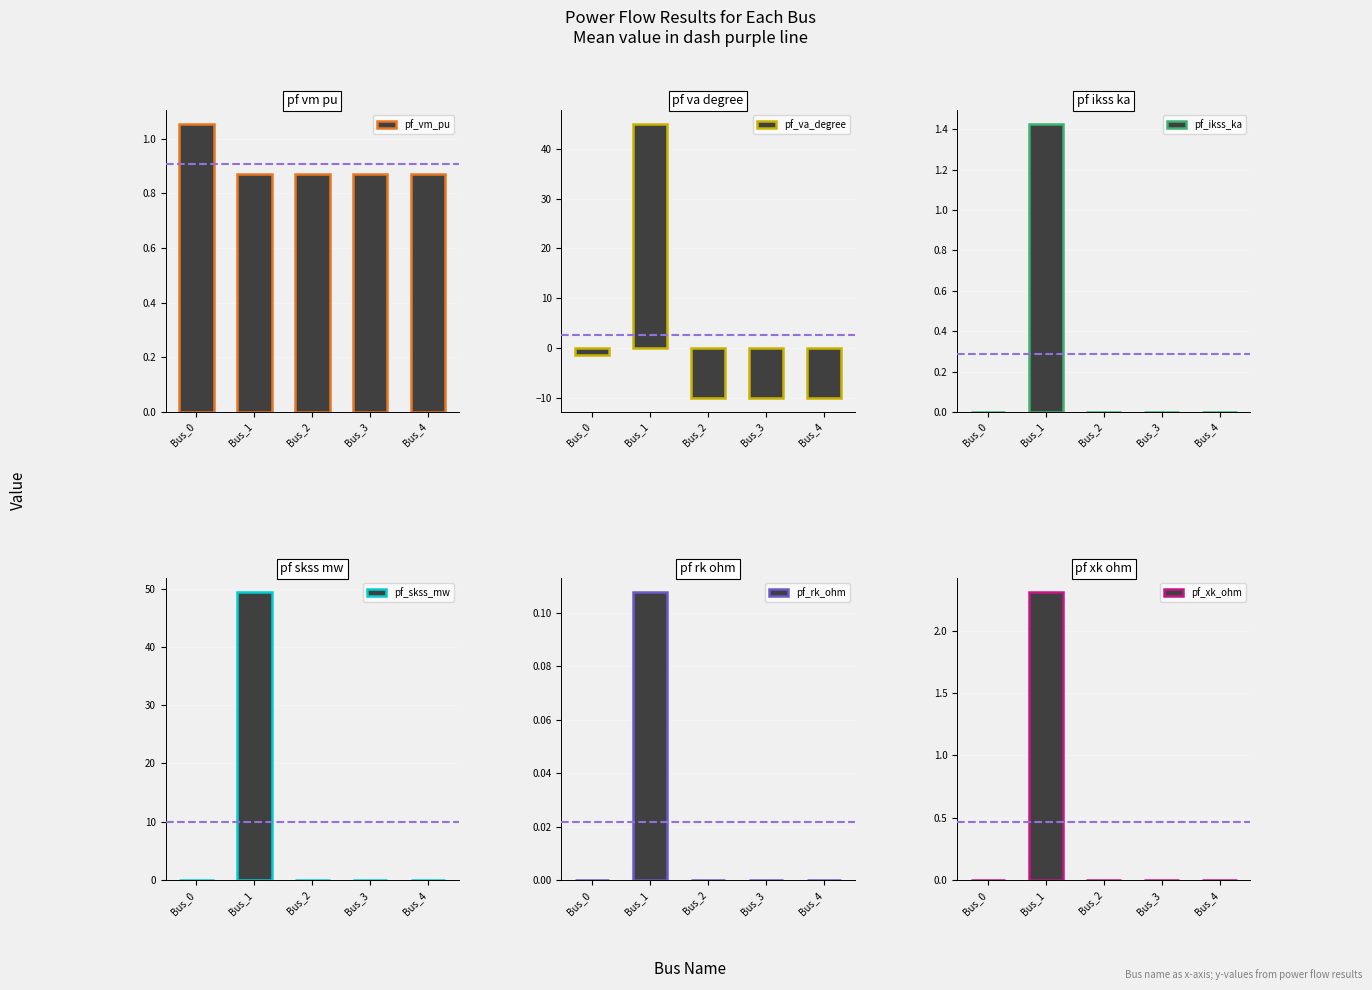

List the labels in order of pf_vm_pu value, smallest first.

Bus_3, Bus_4, Bus_2, Bus_1, Bus_0